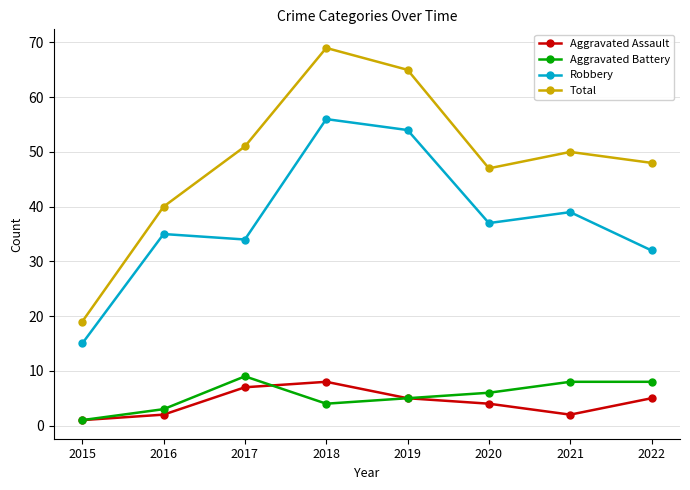

True or false: Total and Aggravated Assault cross at least once.

False